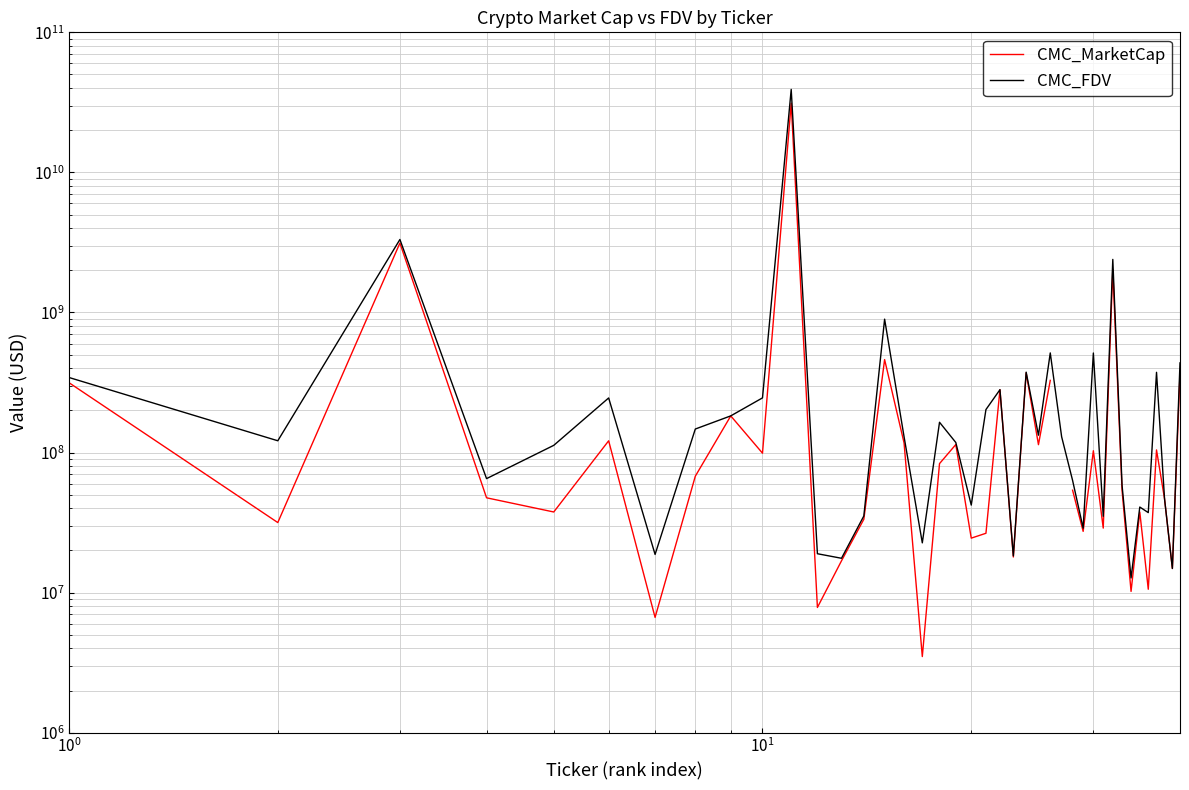

Is this an area chart (filled region under the line)?

No